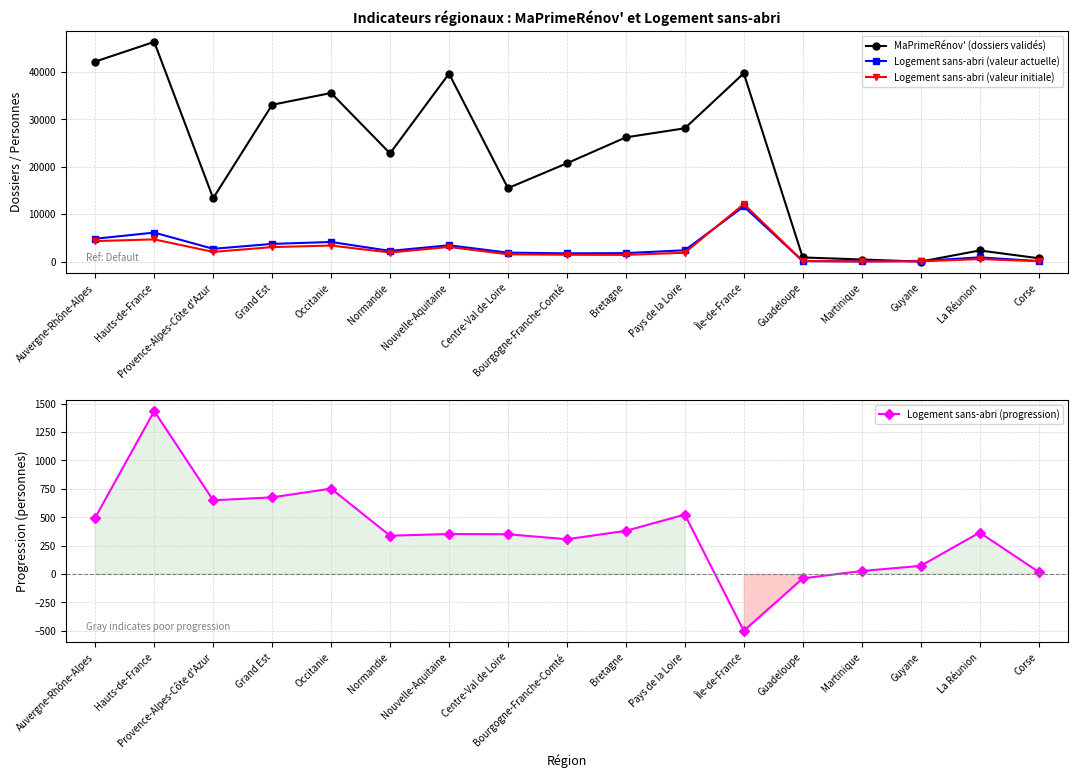

What are all the series names shown in the legend?

MaPrimeRénov' (dossiers validés), Logement sans-abri (valeur actuelle), Logement sans-abri (valeur initiale), Logement sans-abri (progression)